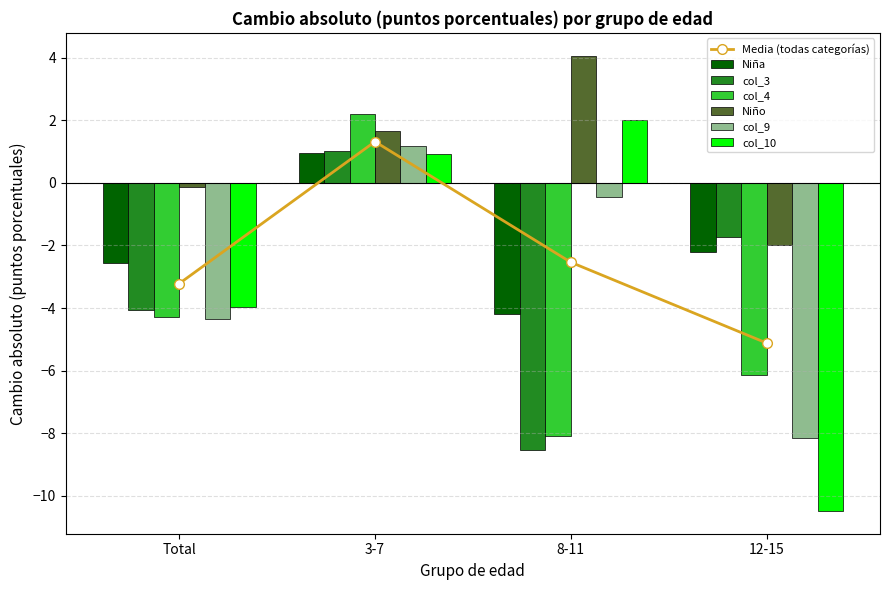

What is the greatest value displayed?

4.1